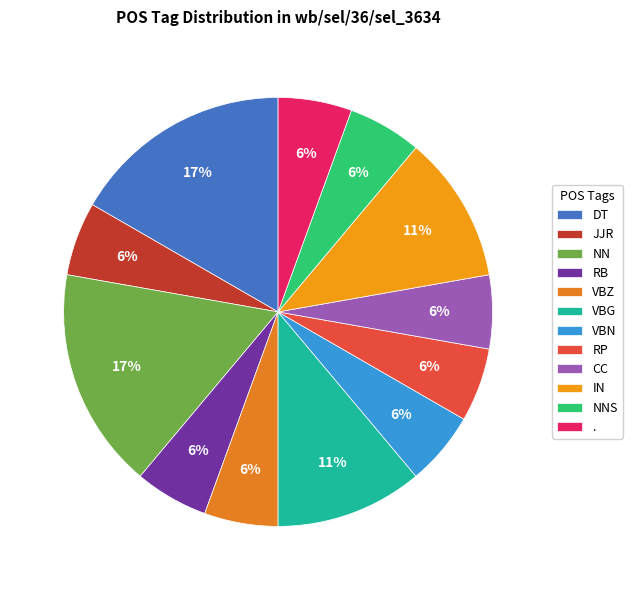

Rank the categories by value from lowest to highest.

JJR, RB, VBZ, VBN, RP, CC, NNS, ., VBG, IN, DT, NN